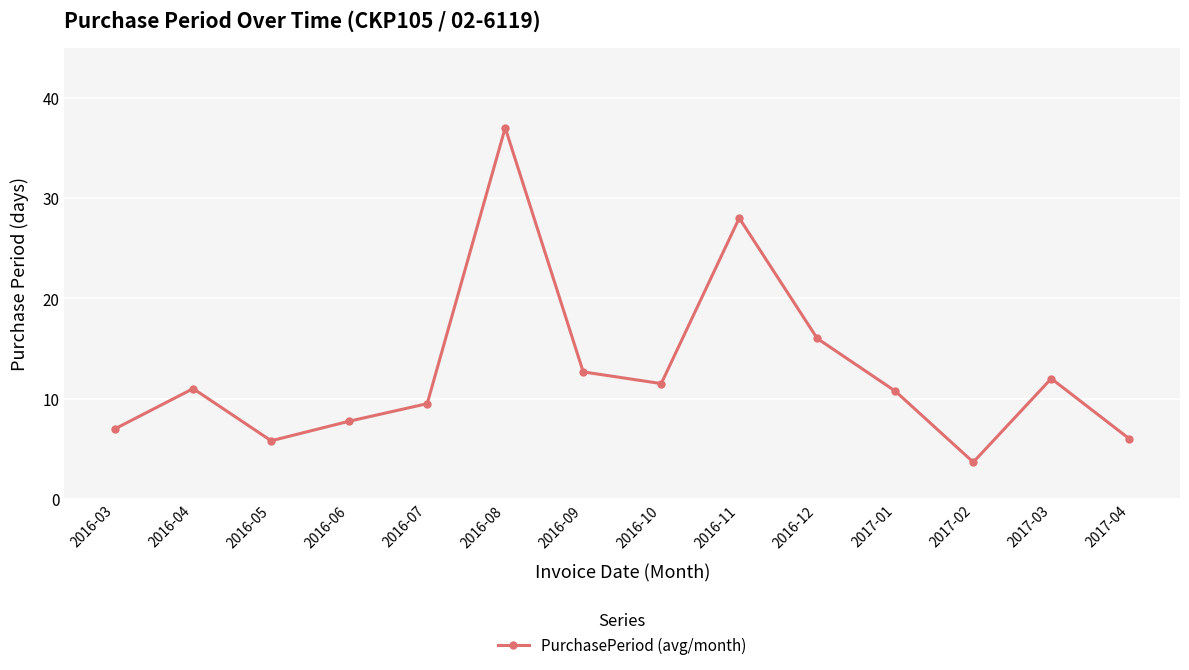

How many values are below 11?

7